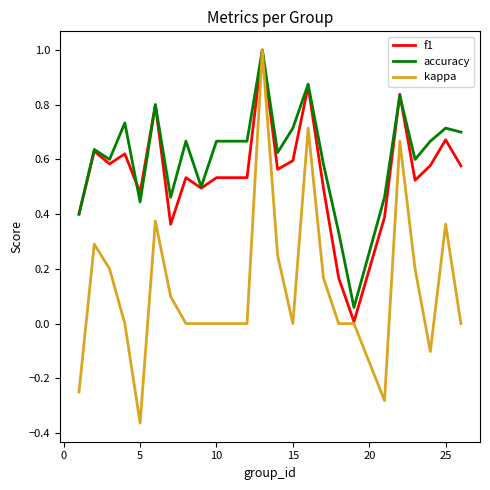

Which series has the largest range (max minus min)?

kappa